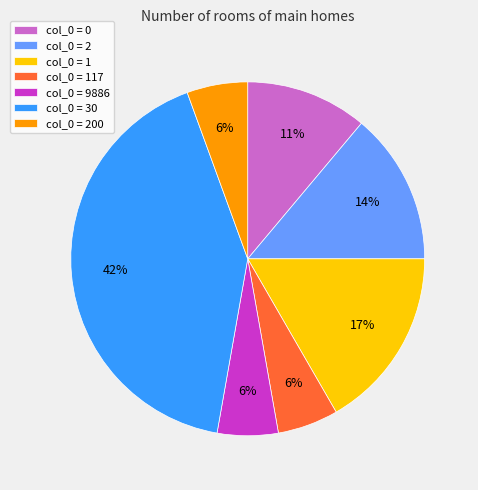

To the nearest percent, what percentage of the pie is col_0 = 9886?

6%